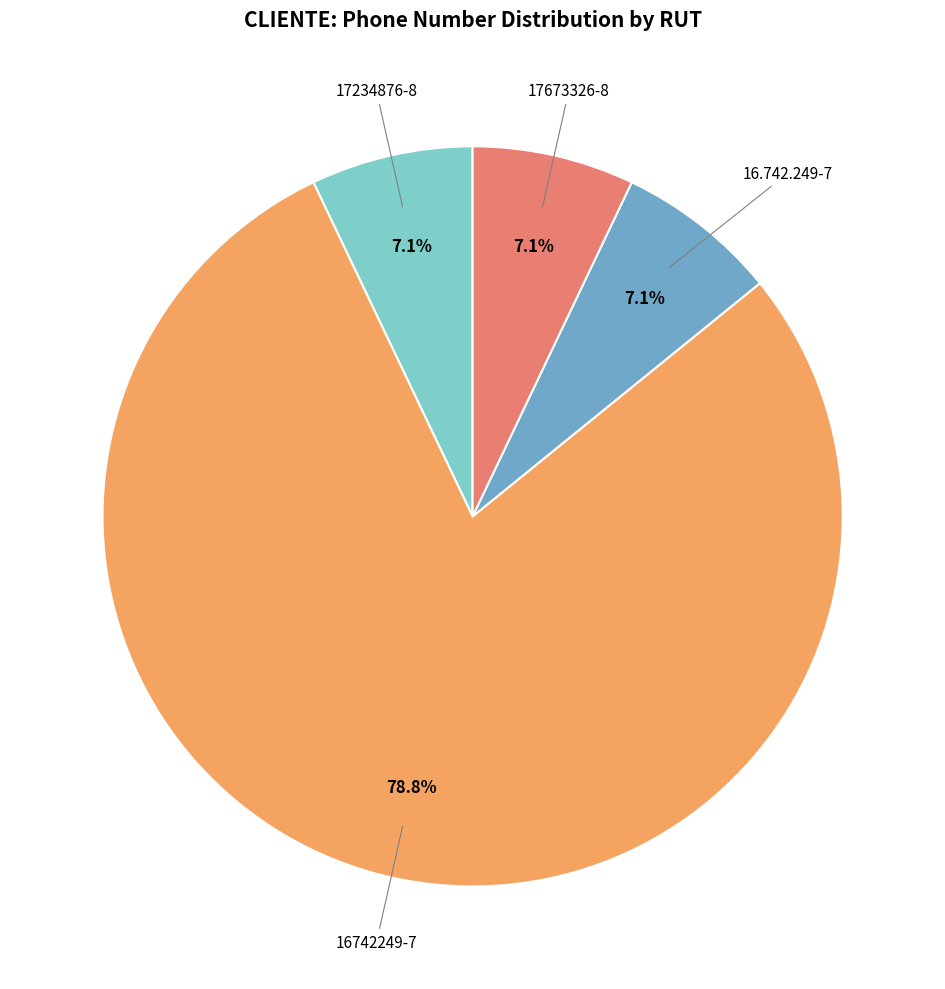

Is there any slice that represents more than half of the pie?

Yes